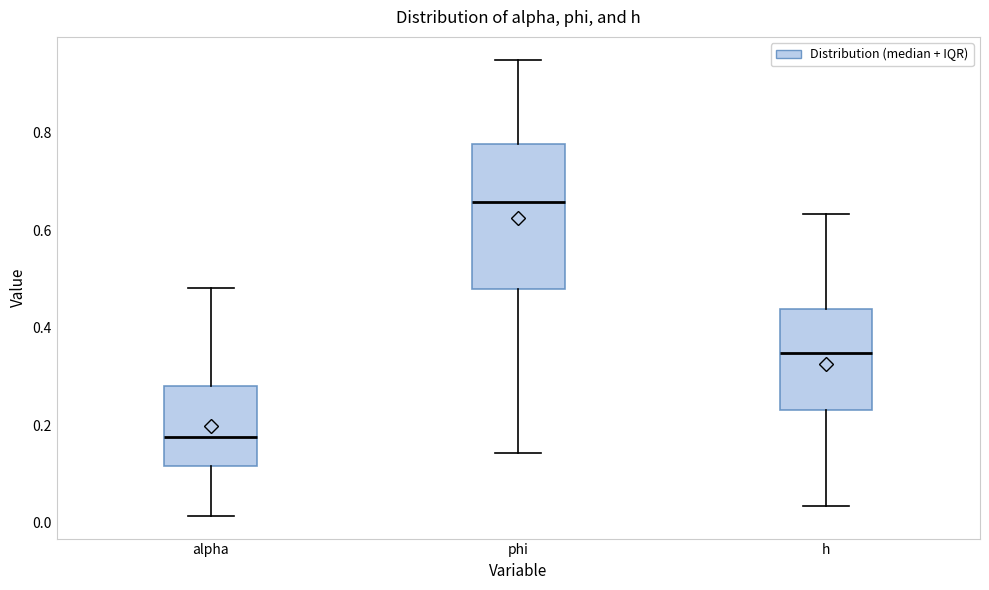

Where is the upper edge of the box for alpha on the y-axis? The values are not printed on the chart, so give them approximately, as read against the axis.

0.28